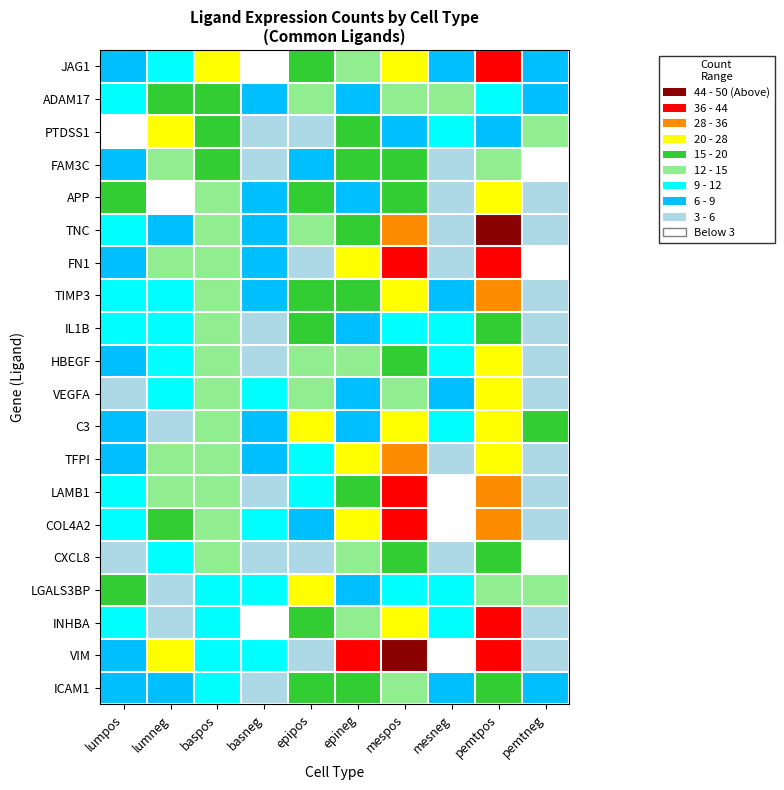

Between lumneg and pemtneg, which series saw the biggest shift?

VIM